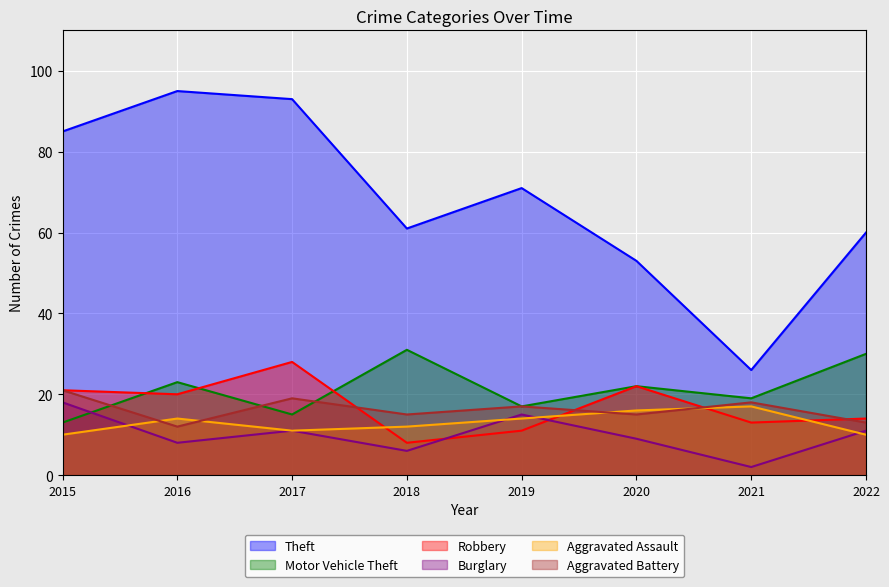

Which series has the widest spread of values?

Theft